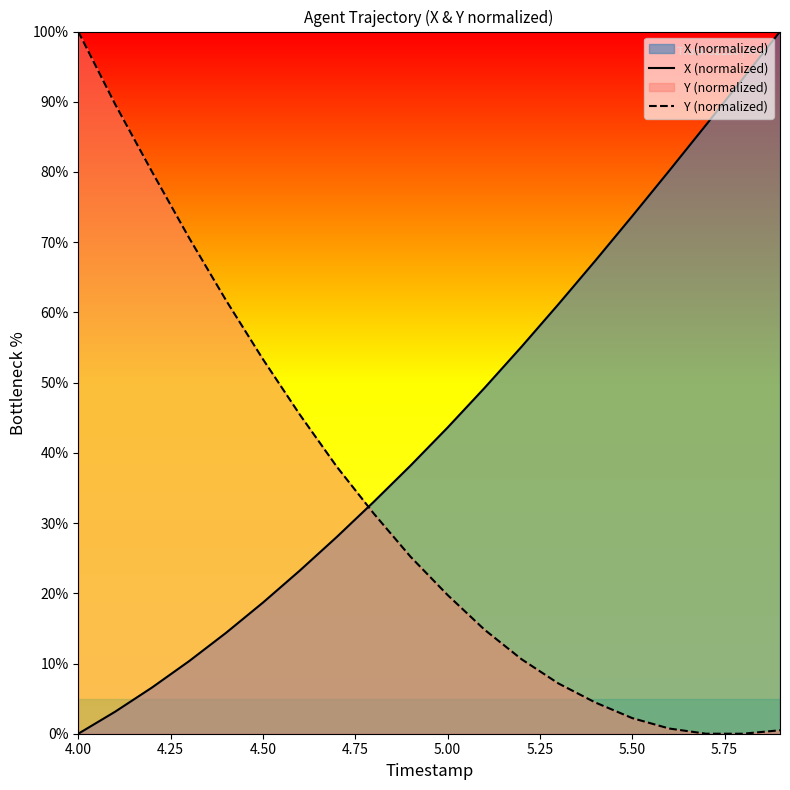

What is the difference between the maximum and minimum values in the X (normalized) series?

100.0